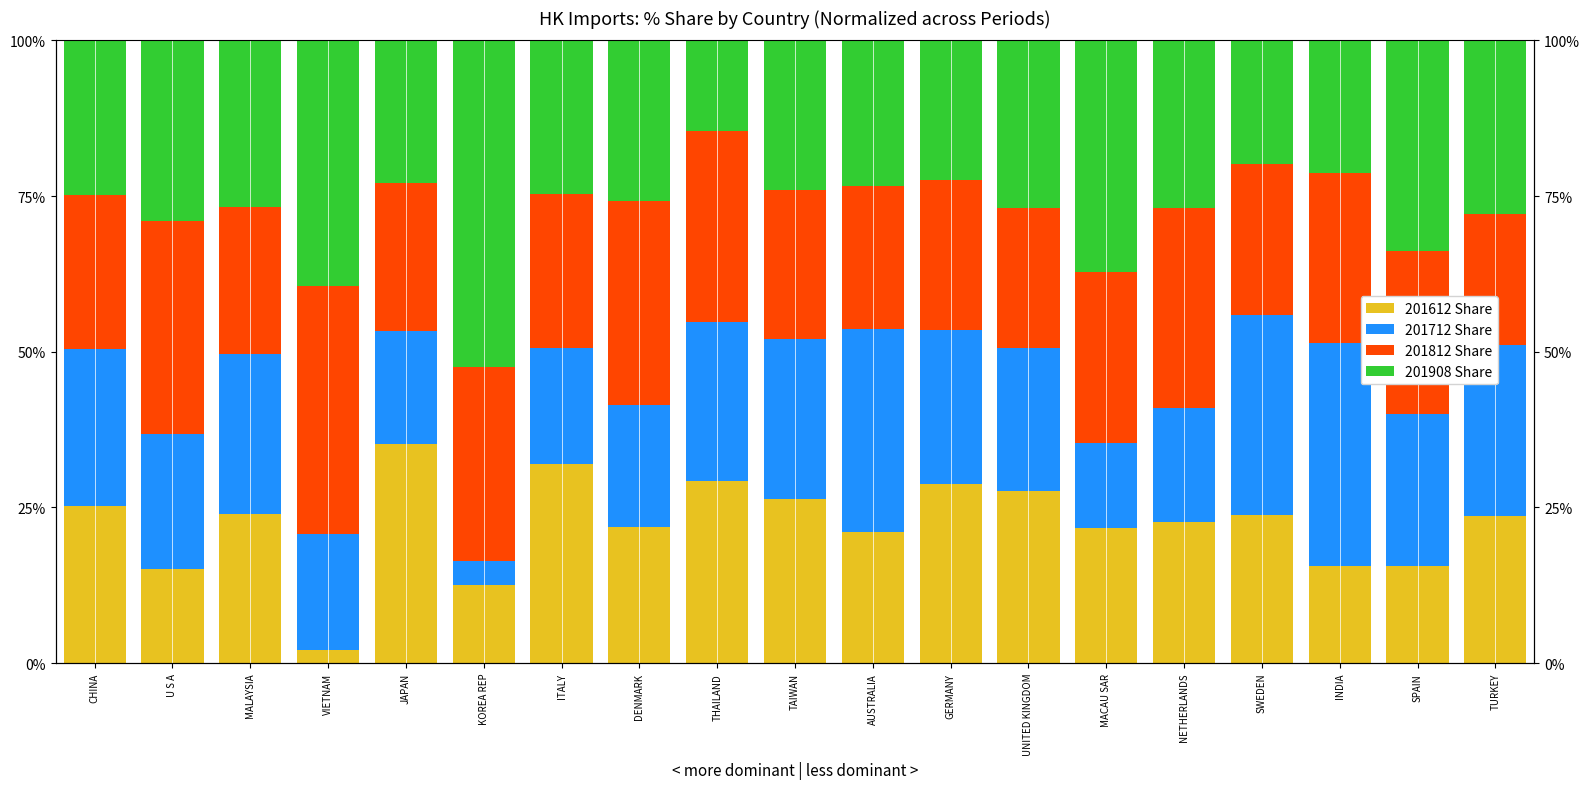

How many bars are there in each group?

4